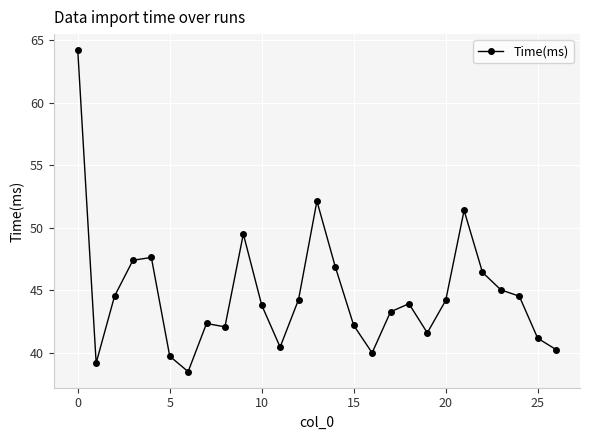

What is the value of the 15th point from the left?

46.9